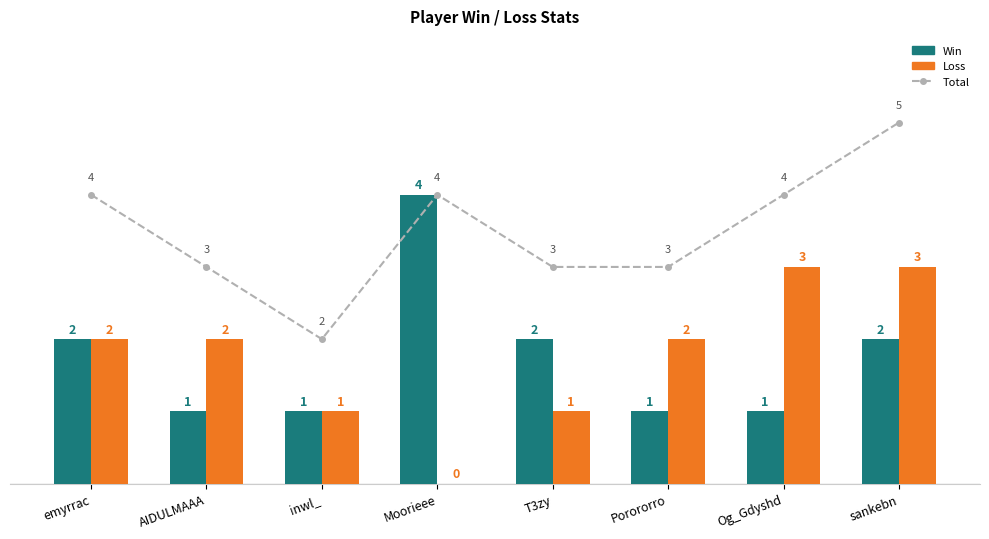

List the series in order of their peak value, lowest first.

Loss, Win, Total